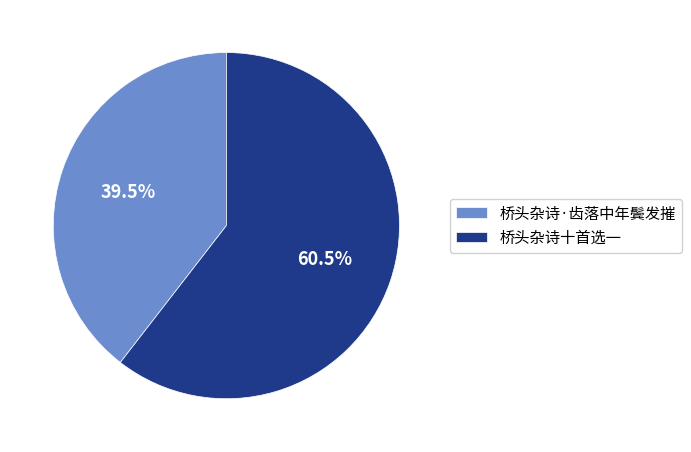

Approximately how many times larger is the value at 桥头杂诗·齿落中年鬓发摧 compared to 桥头杂诗十首选一?

0.7